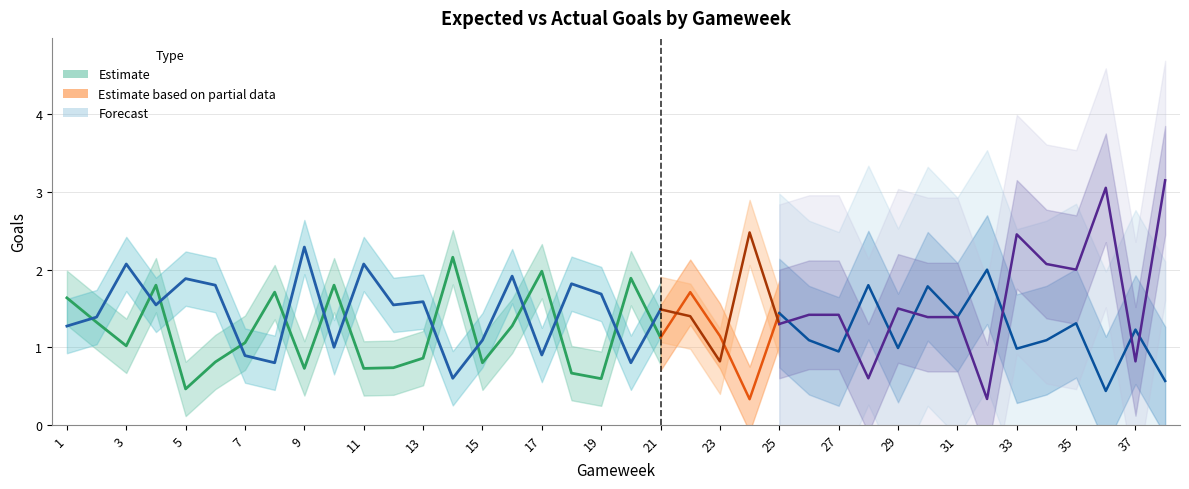

At which category is the sum across all series the highest?

38